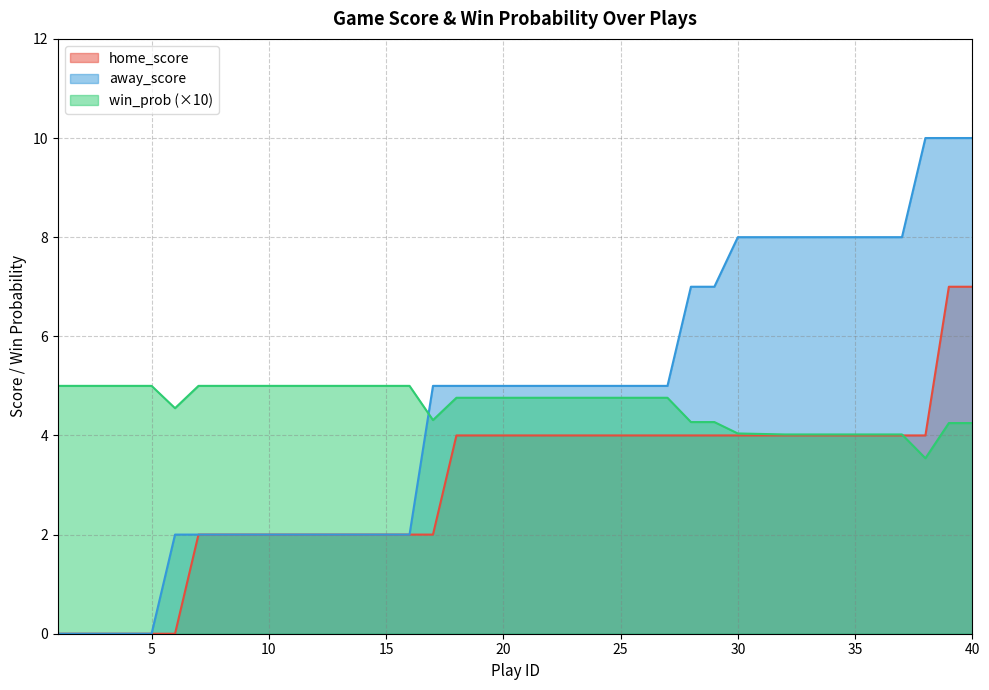

Where does the home_score series first go above 4?

39